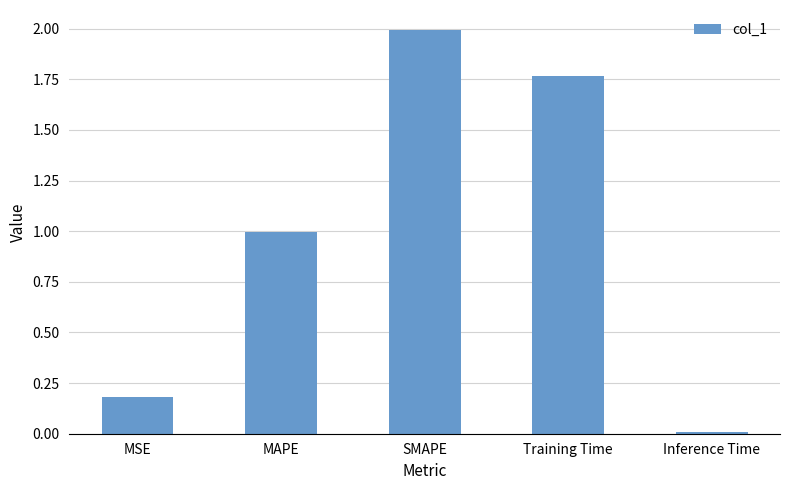

Rank the categories by value from highest to lowest.

SMAPE, Training Time, MAPE, MSE, Inference Time